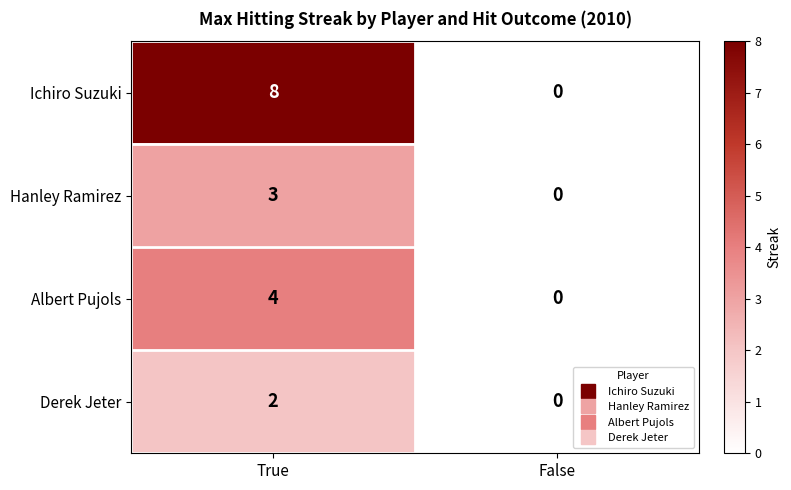

Which category has the lowest value across all series?

False